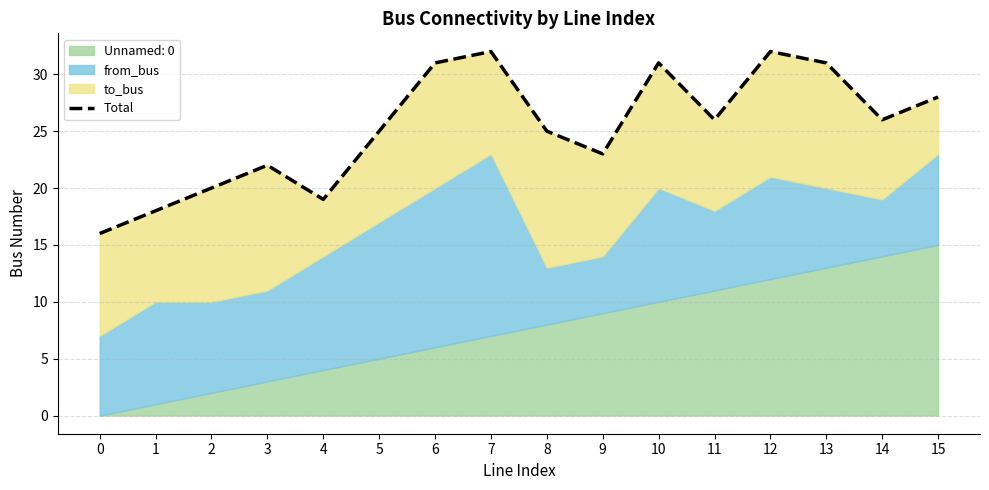

What is the approximate value at 12, to the nearest 10?

30